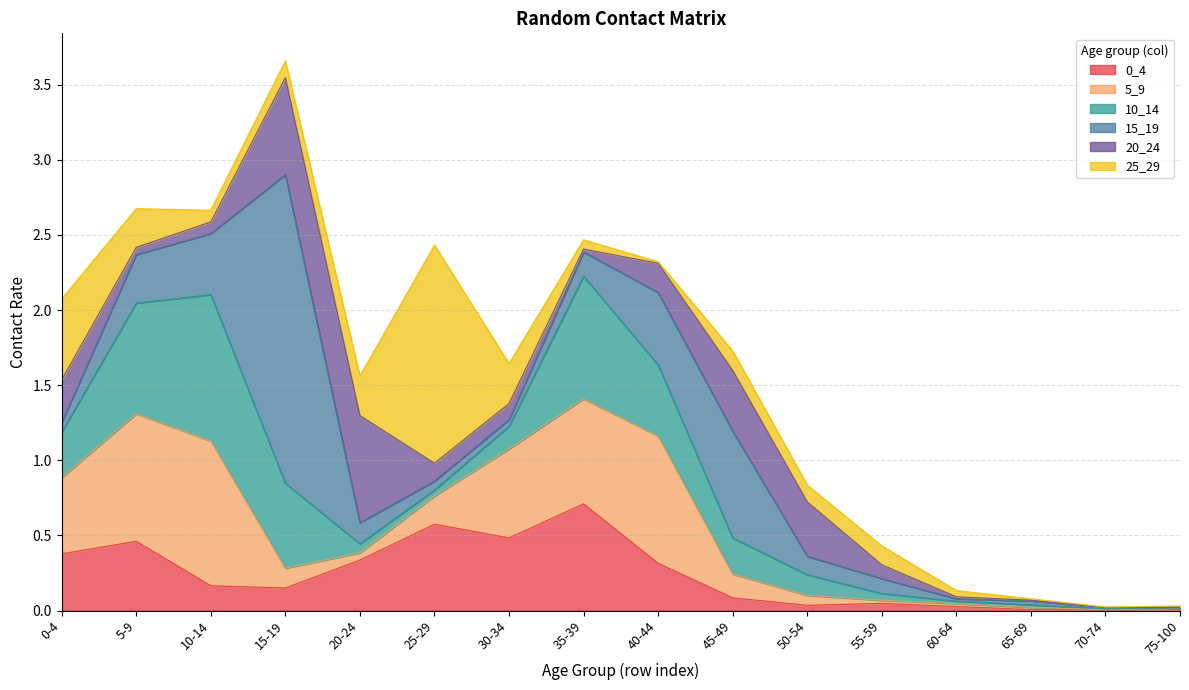

Reading left to right, extract all data points from this chart.

0_4: 0.4	0.5	0.2	0.2	0.3	0.6	0.5	0.7	0.3	0.1	0.0	0.0	0.0	0.0	0.0	0.0
5_9: 0.5	0.8	1.0	0.1	0.0	0.2	0.6	0.7	0.8	0.2	0.1	0.0	0.0	0.0	0.0	0.0
10_14: 0.3	0.7	1.0	0.6	0.1	0.0	0.2	0.8	0.5	0.2	0.1	0.0	0.0	0.0	0.0	0.0
15_19: 0.1	0.3	0.4	2.1	0.1	0.1	0.0	0.2	0.5	0.7	0.1	0.1	0.0	0.0	0.0	0.0
20_24: 0.3	0.0	0.1	0.6	0.7	0.1	0.1	0.0	0.2	0.4	0.4	0.1	0.0	0.0	0.0	0.0
25_29: 0.5	0.3	0.1	0.1	0.3	1.5	0.3	0.1	0.0	0.1	0.1	0.1	0.0	0.0	0.0	0.0